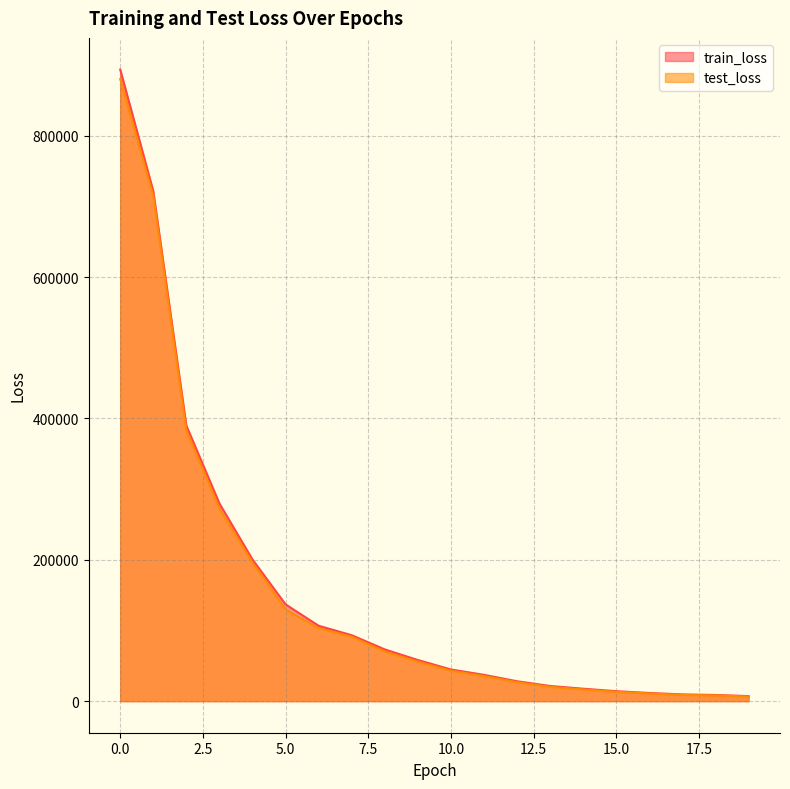

What is the difference between the second highest and second lowest values in the test_loss series?

706915.8